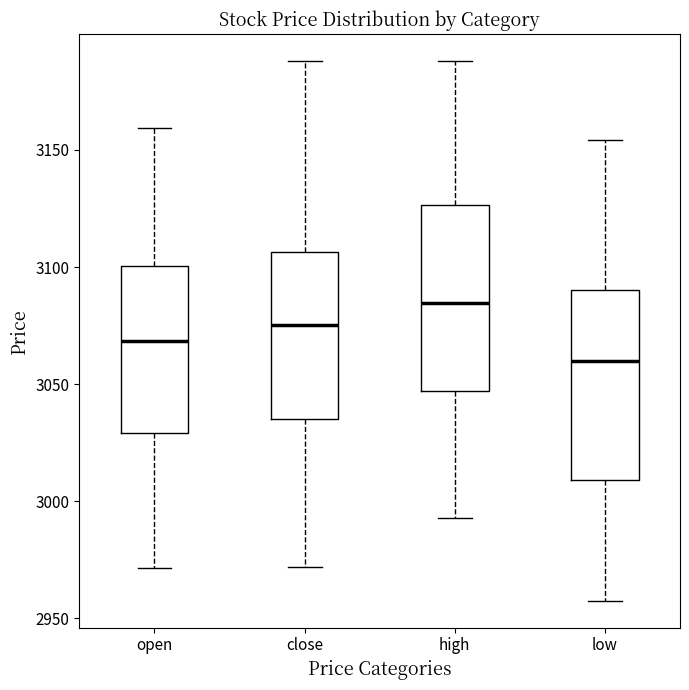

Reading left to right, transcribe this box plot: for each box, give where its median line is, the range the box spans, and where its two whiskers end, as read against the y-axis. The values are not printed on the chart, so give them approximately, as read against the axis.

open: median 3070, box 3030 to 3100, whiskers 2970 to 3160
close: median 3075, box 3035 to 3105, whiskers 2970 to 3190
high: median 3085, box 3045 to 3125, whiskers 2995 to 3190
low: median 3060, box 3010 to 3090, whiskers 2960 to 3155